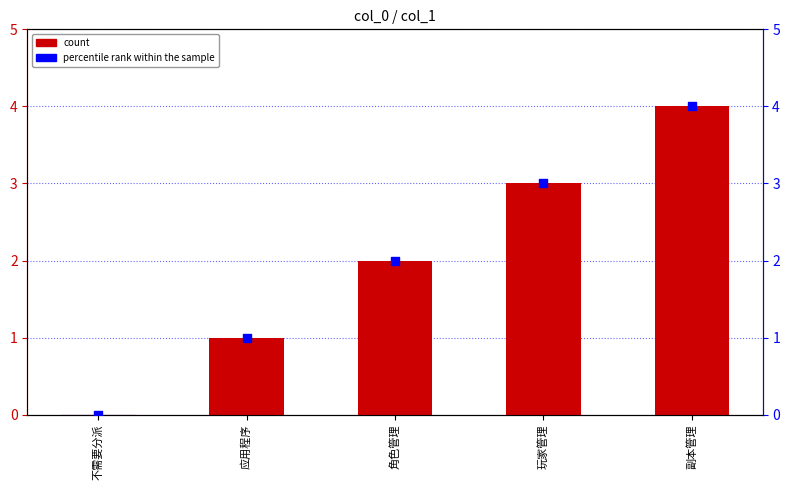

Which series reaches the maximum Y coordinate?

col_1